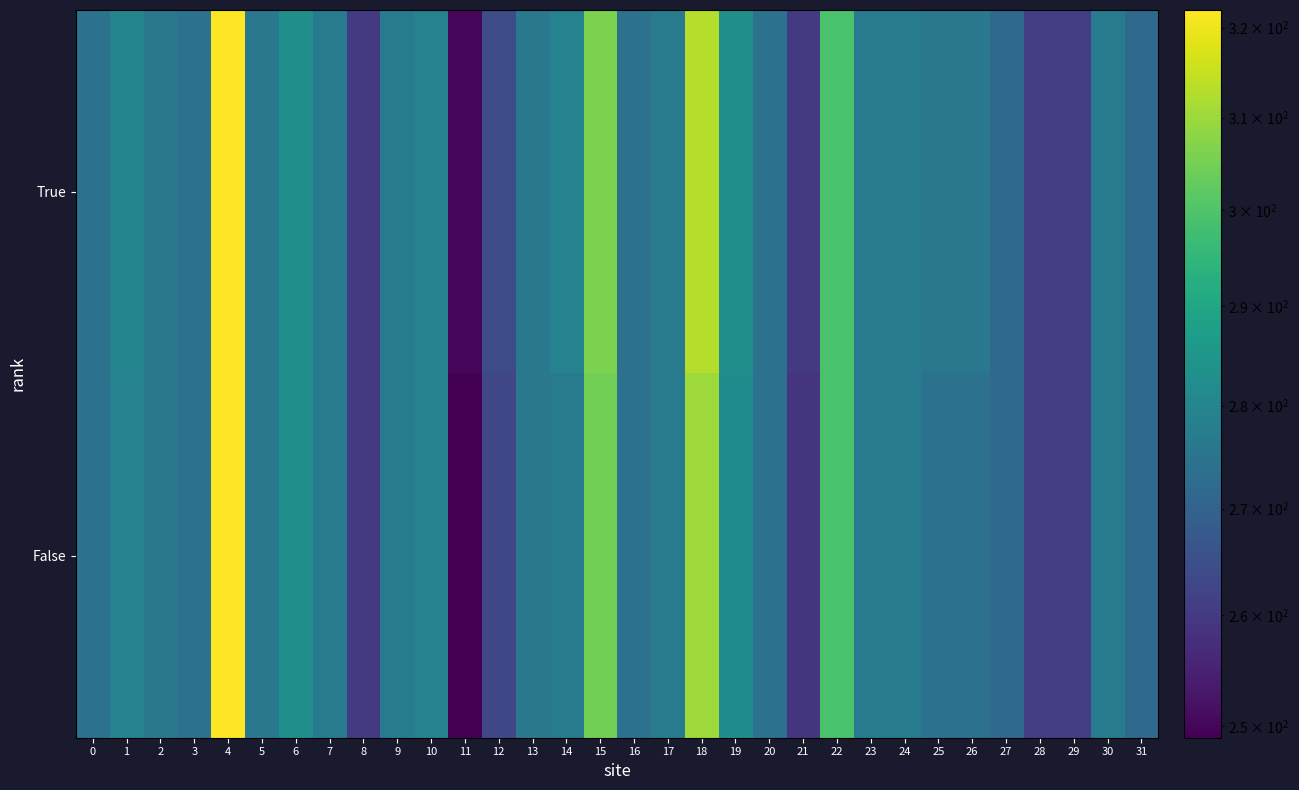

At 30, list the series in order from largest to smallest.

True, False